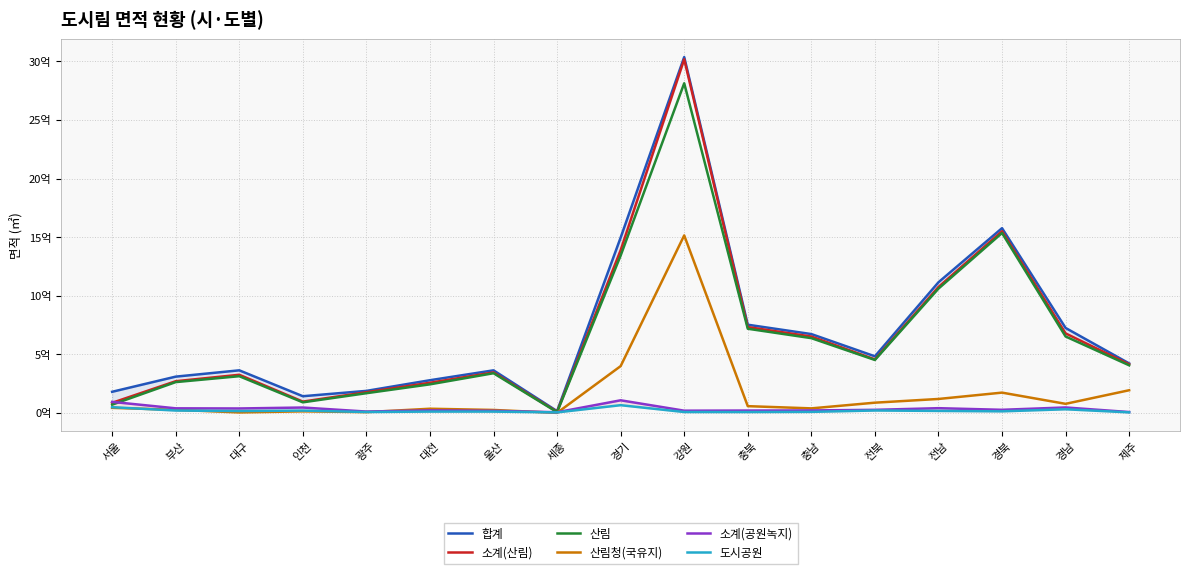

Does the chart display data point markers on the line(s)?

No